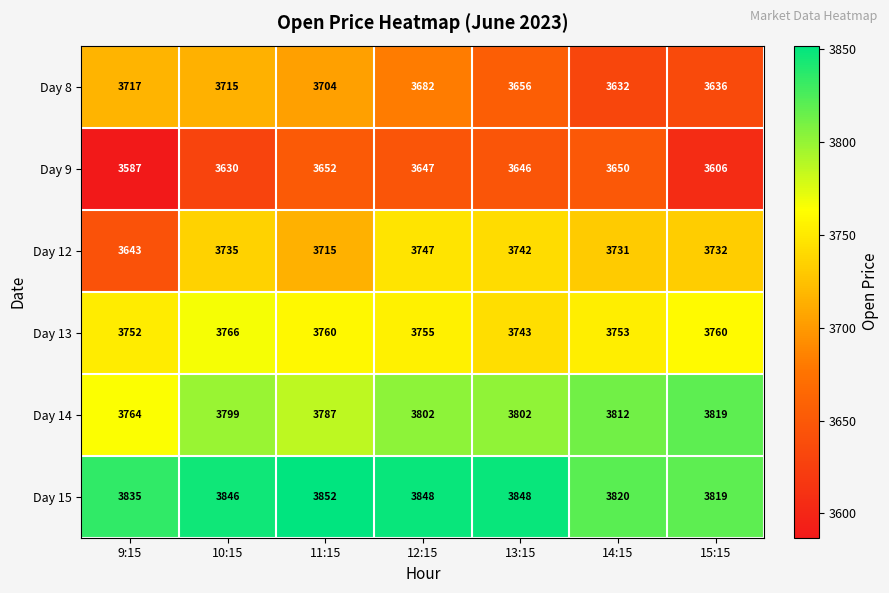

How many data points in Day 12 are less than 3732?

3